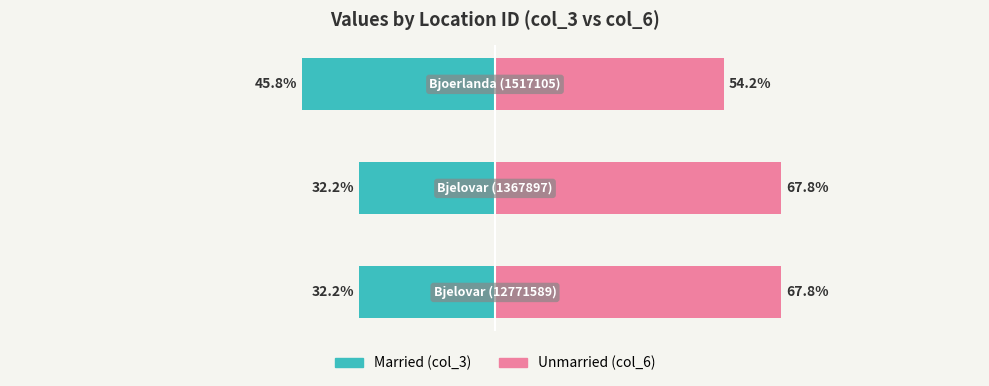

What is the greatest value displayed?

67.8